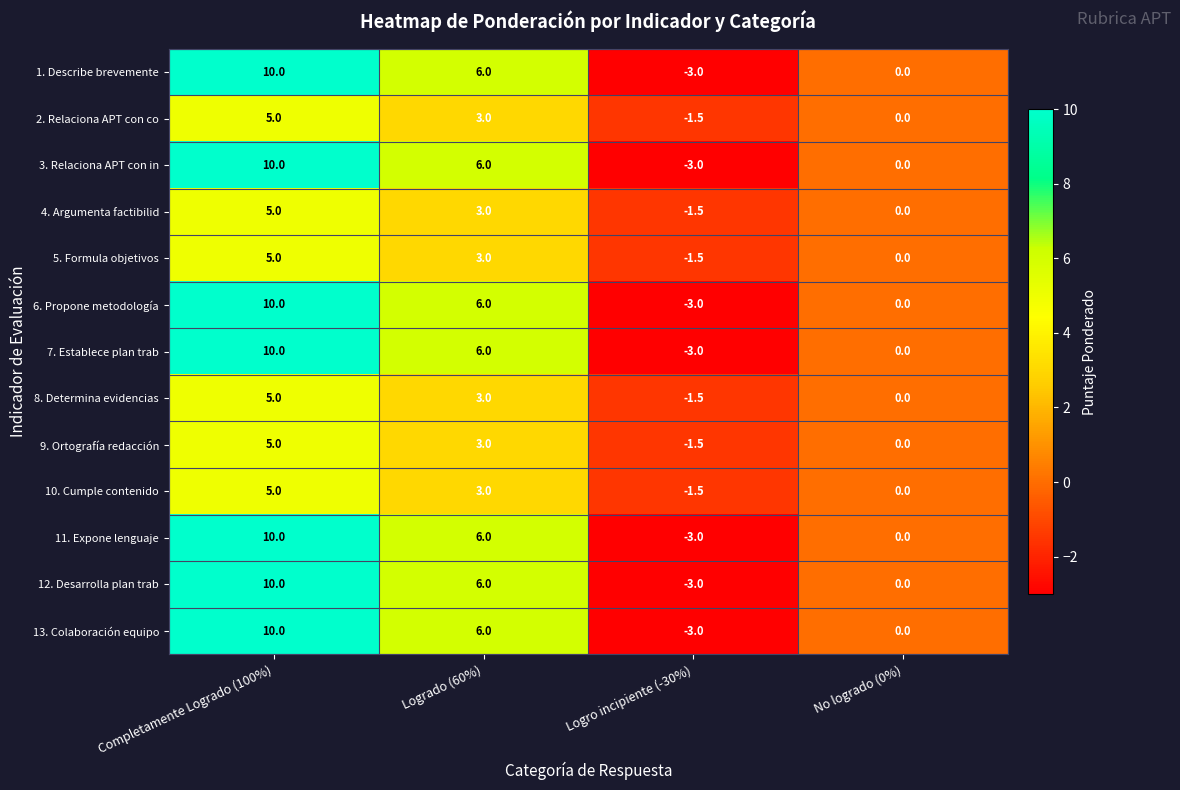

At which label does 4. Argumenta factibilid first exceed 3?

Completamente Logrado (100%)